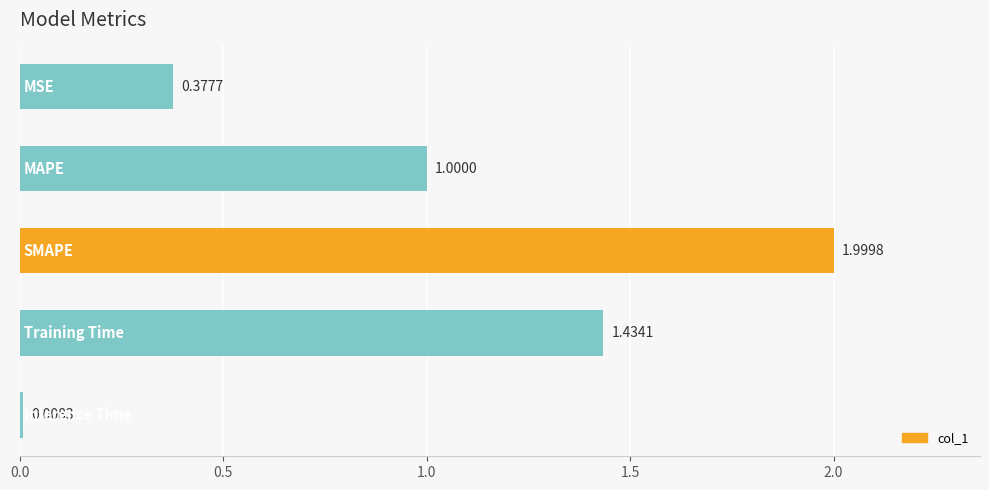

How many bars are there in total?

5